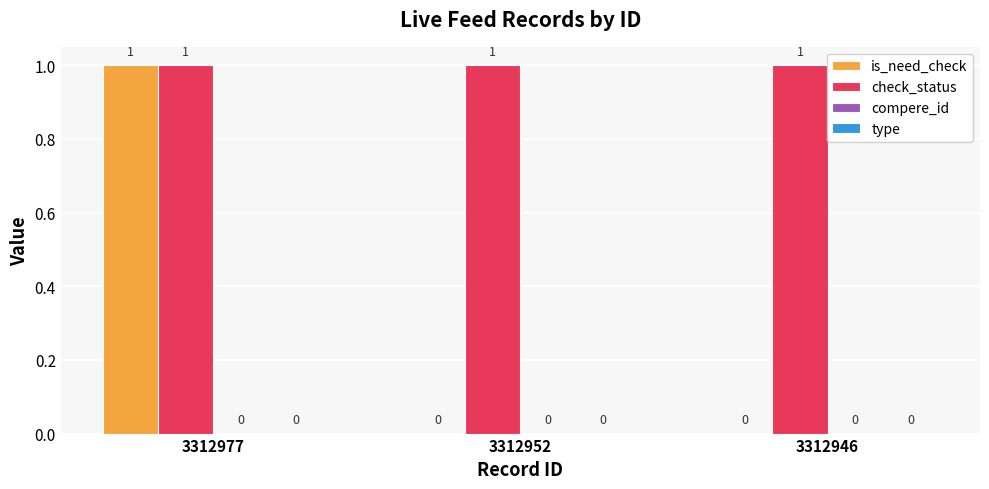

Are the bars grouped side by side (vs. stacked)?

Yes